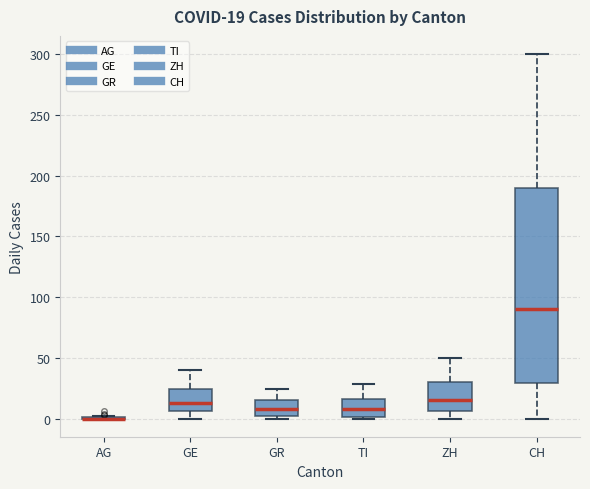

Comparing the boxes themselves (not the whiskers), which one is the tallest?

CH